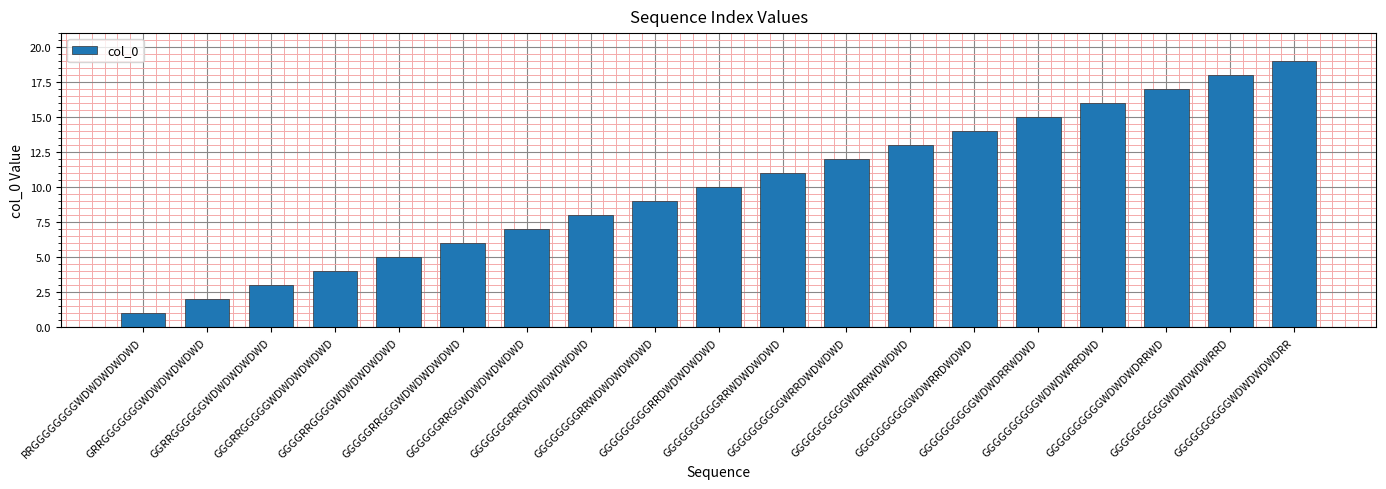

Rank the categories by value from lowest to highest.

RRGGGGGGGGWDWDWDWDWD, GRRGGGGGGGWDWDWDWDWD, GGRRGGGGGGWDWDWDWDWD, GGGRRGGGGGWDWDWDWDWD, GGGGRRGGGGWDWDWDWDWD, GGGGGRRGGGWDWDWDWDWD, GGGGGGRRGGWDWDWDWDWD, GGGGGGGRRGWDWDWDWDWD, GGGGGGGGRRWDWDWDWDWD, GGGGGGGGGRRDWDWDWDWD, GGGGGGGGGGRRWDWDWDWD, GGGGGGGGGGWRRDWDWDWD, GGGGGGGGGGWDRRWDWDWD, GGGGGGGGGGWDWRRDWDWD, GGGGGGGGGGWDWDRRWDWD, GGGGGGGGGGWDWDWRRDWD, GGGGGGGGGGWDWDWDRRWD, GGGGGGGGGGWDWDWDWRRD, GGGGGGGGGGWDWDWDWDRR